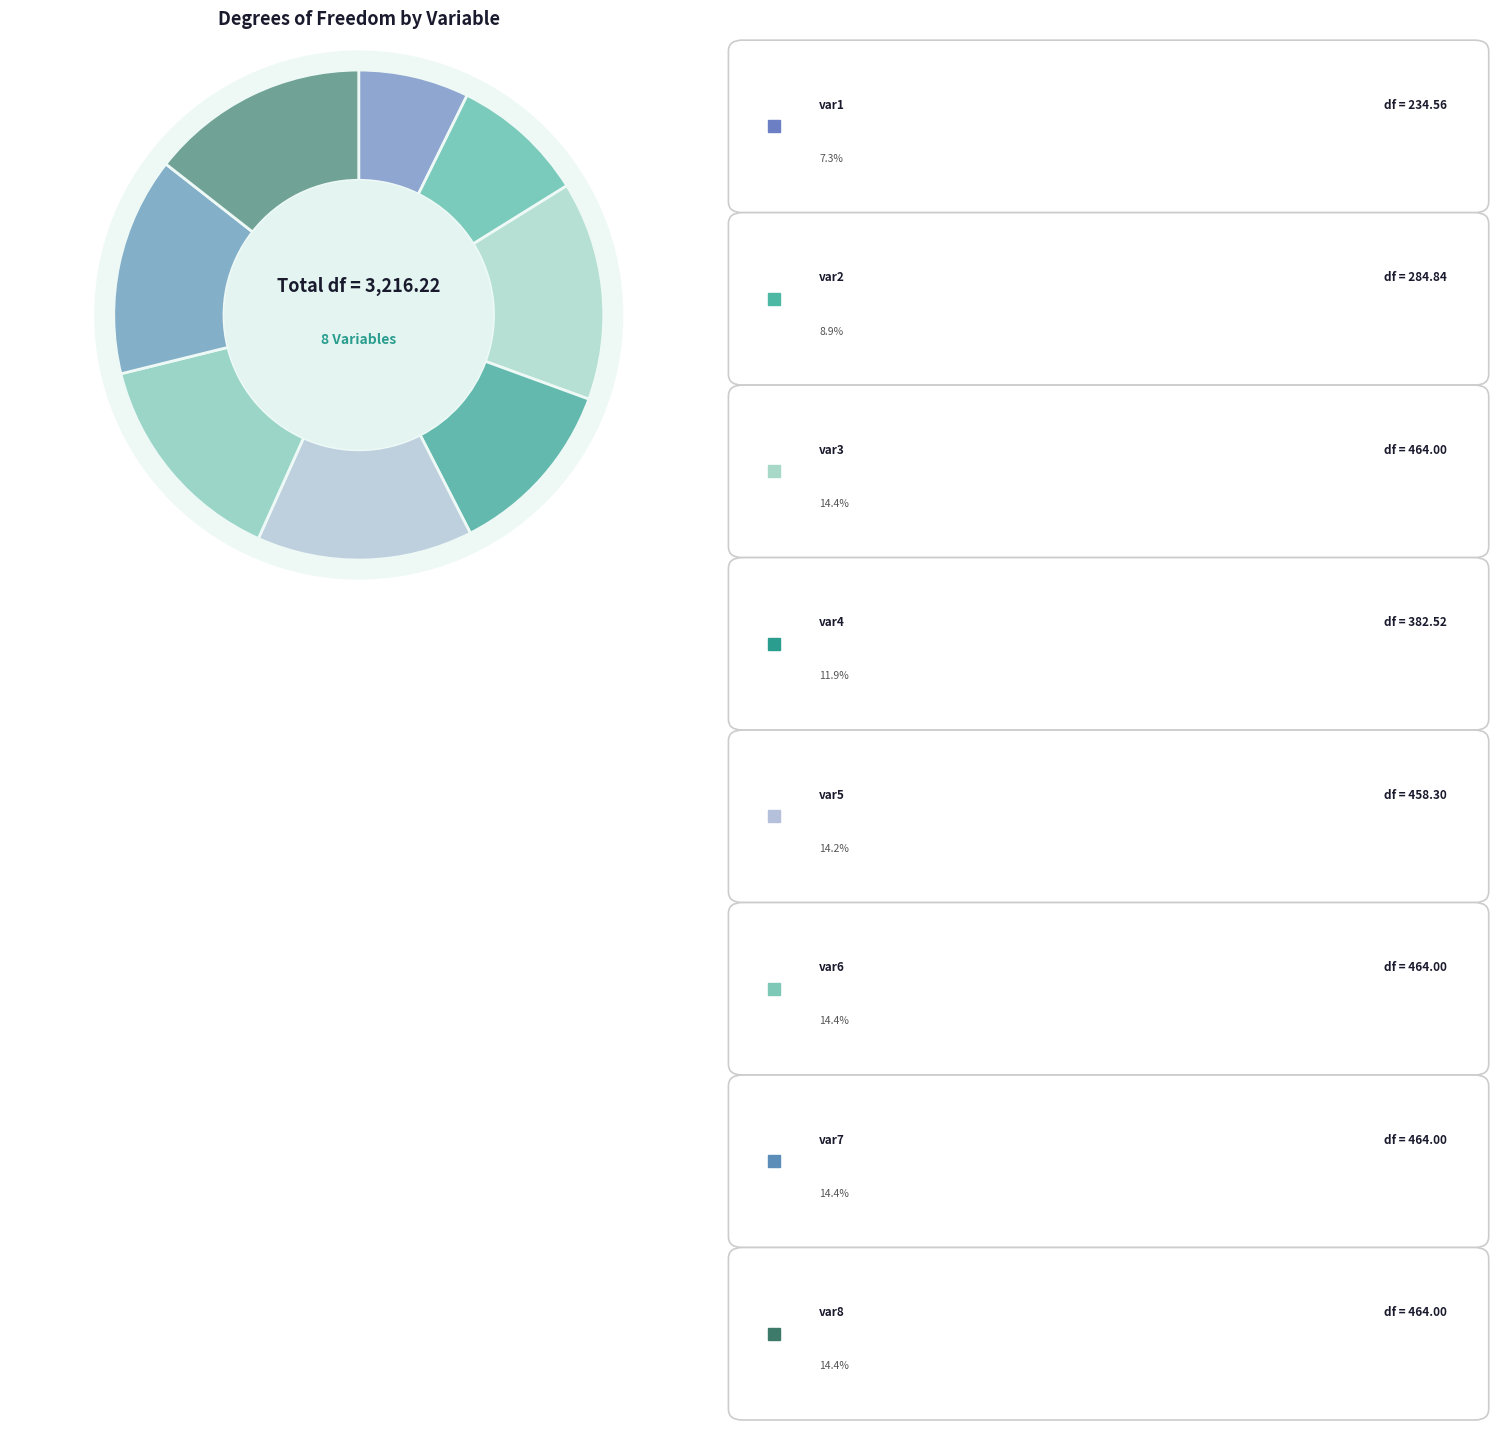

How much of the chart is everything except var6?

85.6%